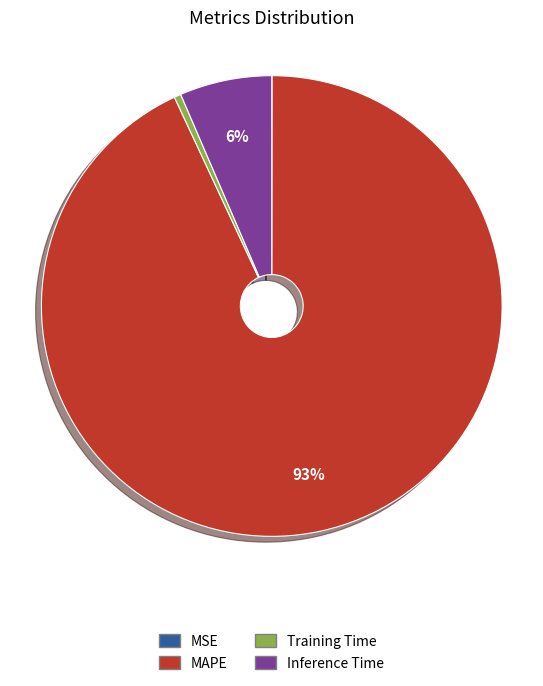

The Inference Time slice represents 1% of the pie. True or false?

False